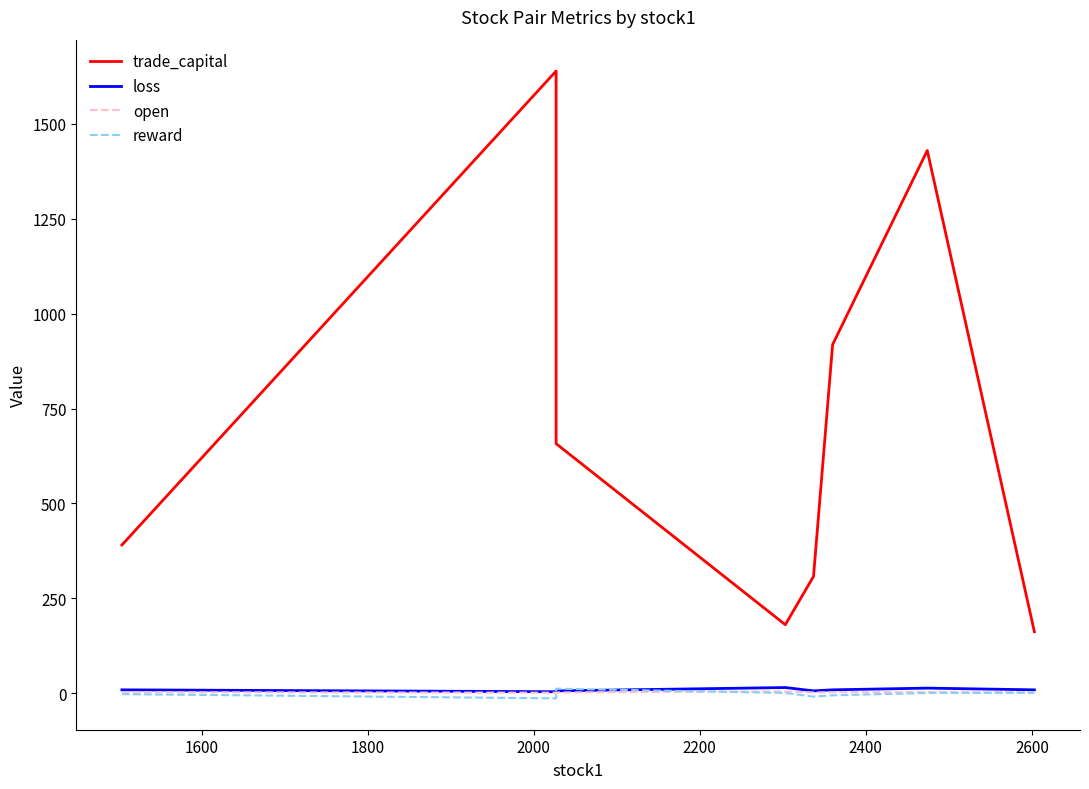

How many interior local peaks does the reward series have?

1